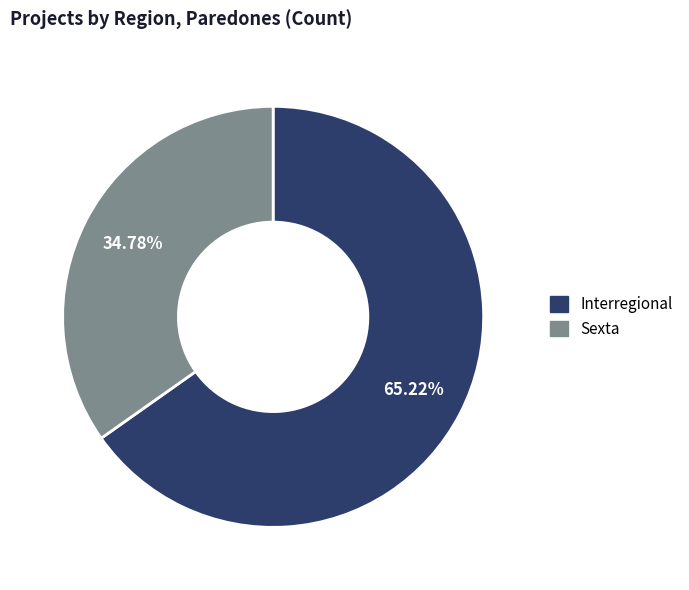

Is there a majority slice in this chart?

Yes